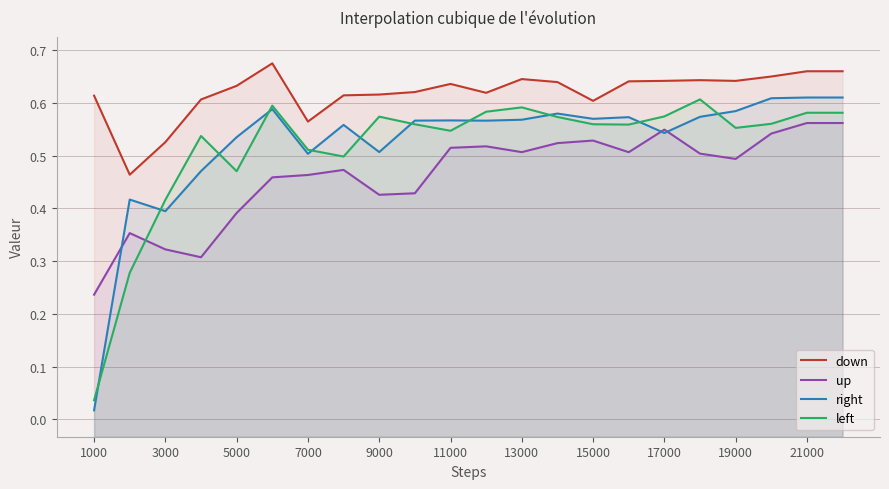

Which label corresponds to the smallest value in the chart?

1000